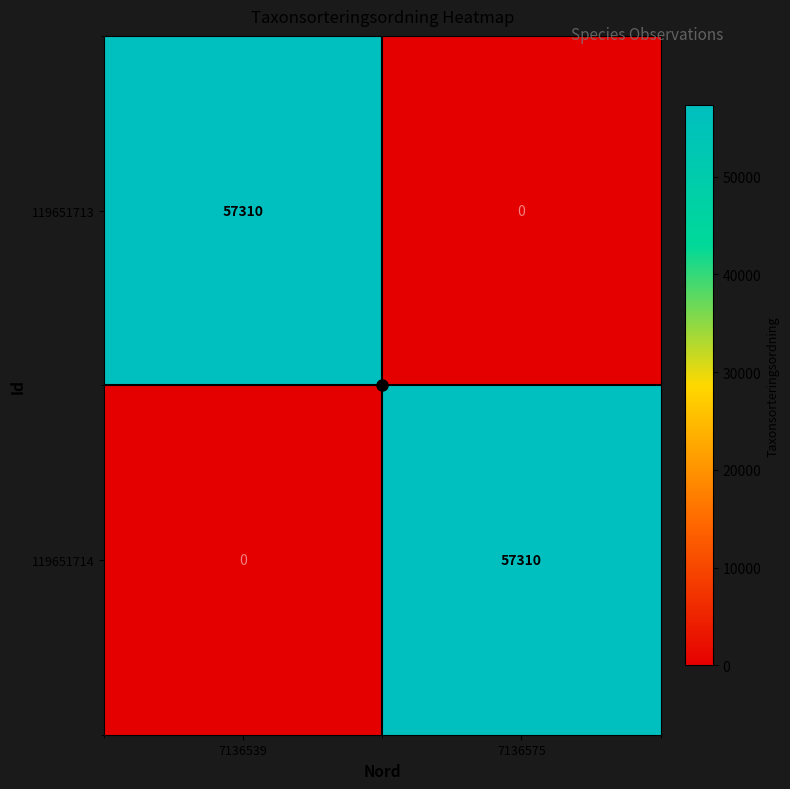

What is the maximum value for 119651713?

57310